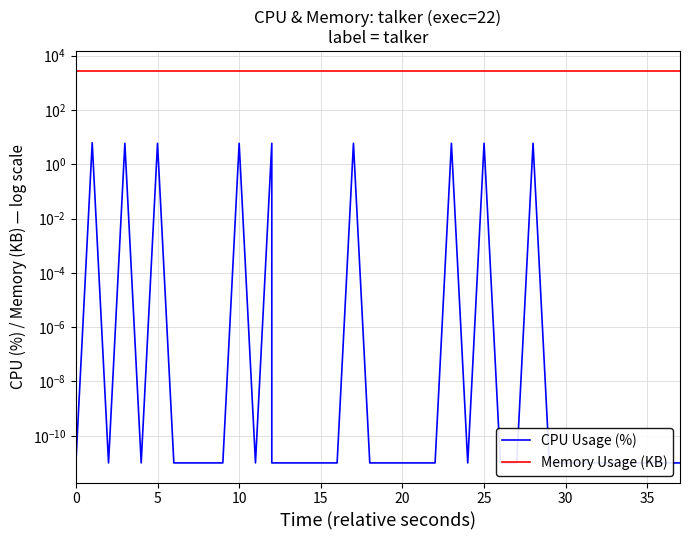

How many lines are shown in the chart?

2